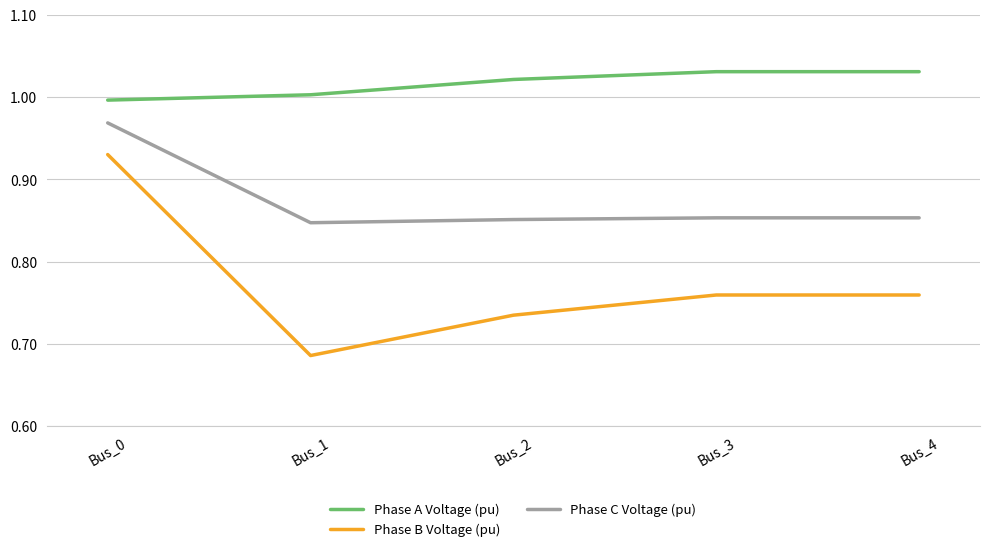

Which category has the lowest value across all series?

Bus_1